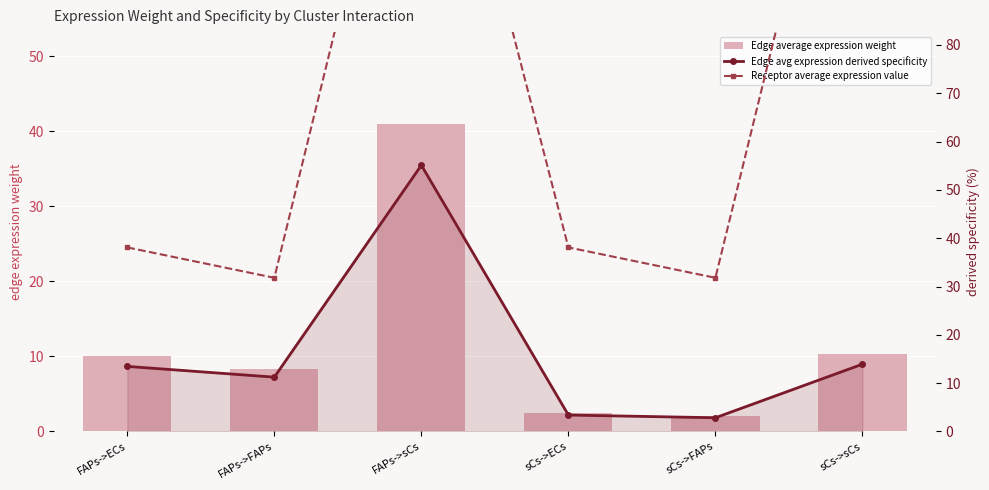

What is the value of the Edge avg expression derived specificity bar at the 1st from the left?

13.5